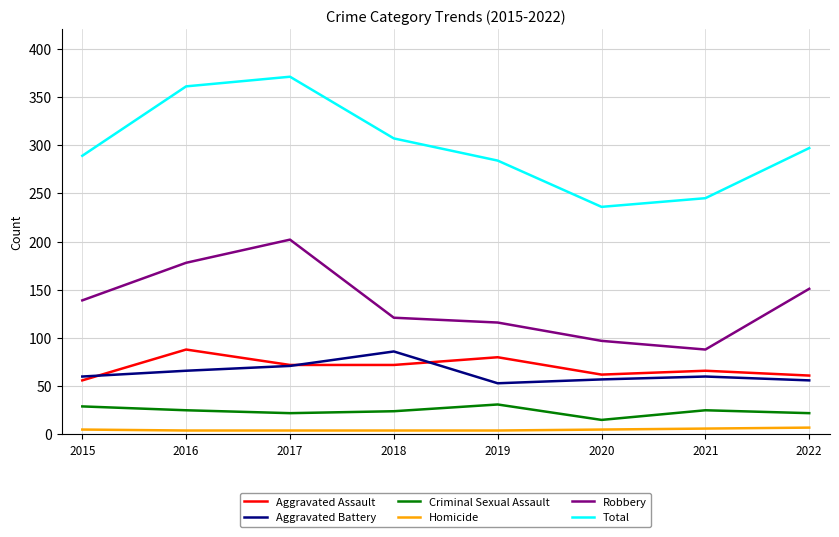

What is the total value across all series at 2016?

722